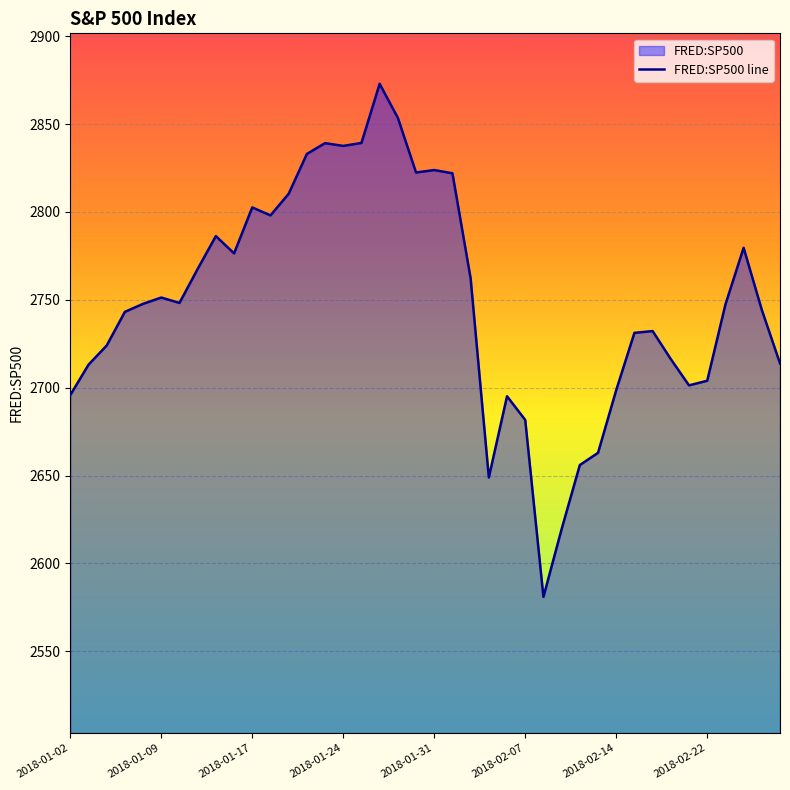

List the labels in order of value, smallest first.

2018-02-08, 2018-02-09, 2018-02-05, 2018-02-12, 2018-02-13, 2018-02-07, 2018-02-06, 2018-01-02, 2018-02-14, 2018-02-21, 2018-02-22, 2018-01-03, 2018-02-28, 2018-02-20, 2018-01-04, 2018-02-15, 2018-02-16, 2018-01-05, 2018-02-27, 2018-02-23, 2018-01-08, 2018-01-10, 2018-01-09, 2018-02-02, 2018-01-11, 2018-01-16, 2018-02-26, 2018-01-12, 2018-01-18, 2018-01-17, 2018-01-19, 2018-02-01, 2018-01-30, 2018-01-31, 2018-01-22, 2018-01-24, 2018-01-23, 2018-01-25, 2018-01-29, 2018-01-26